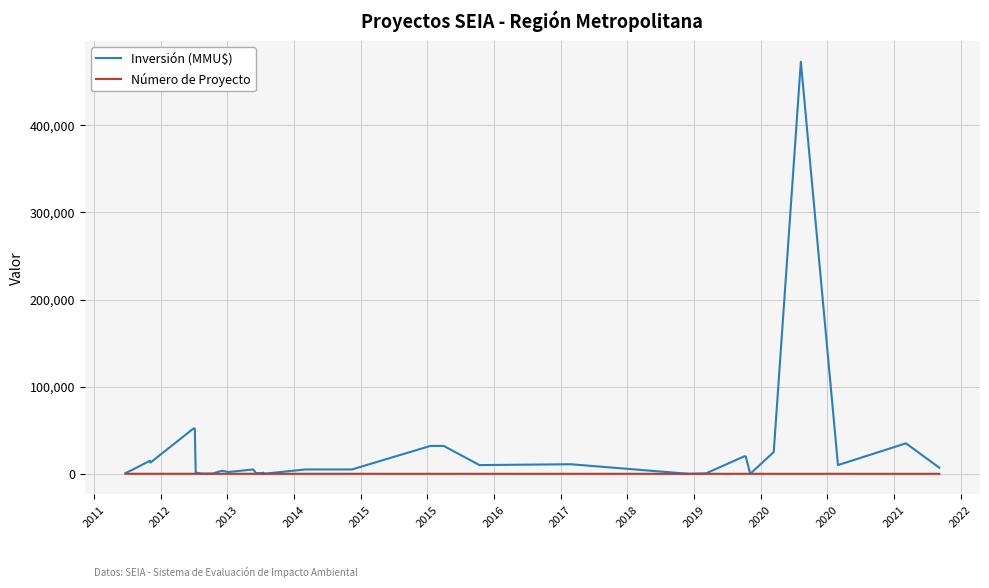

What is the difference between the maximum and minimum values in the Inversión (MMU$) series?

473000